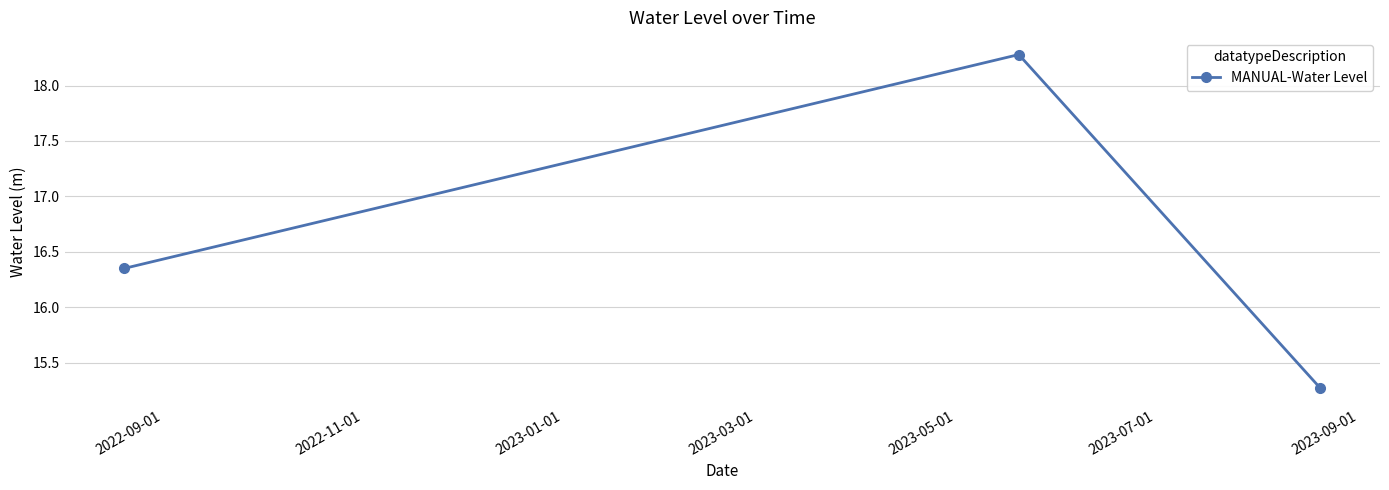

What is the greatest value displayed?

18.3